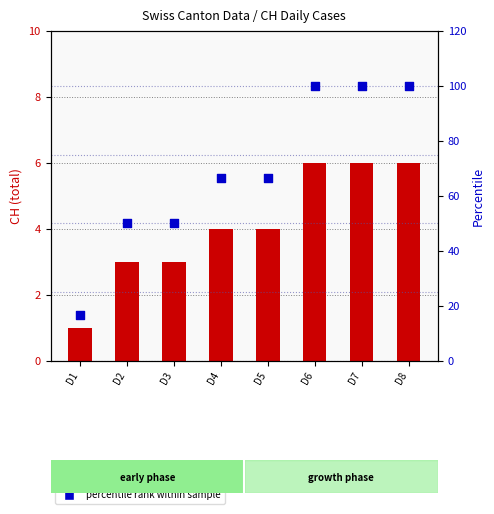

Is the value of CH (total cases) at D4 greater than the value of percentile rank within sample at D3?

No